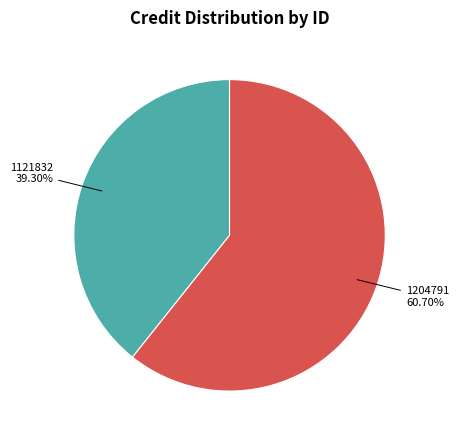

To the nearest percent, what is the average slice percentage?

50%